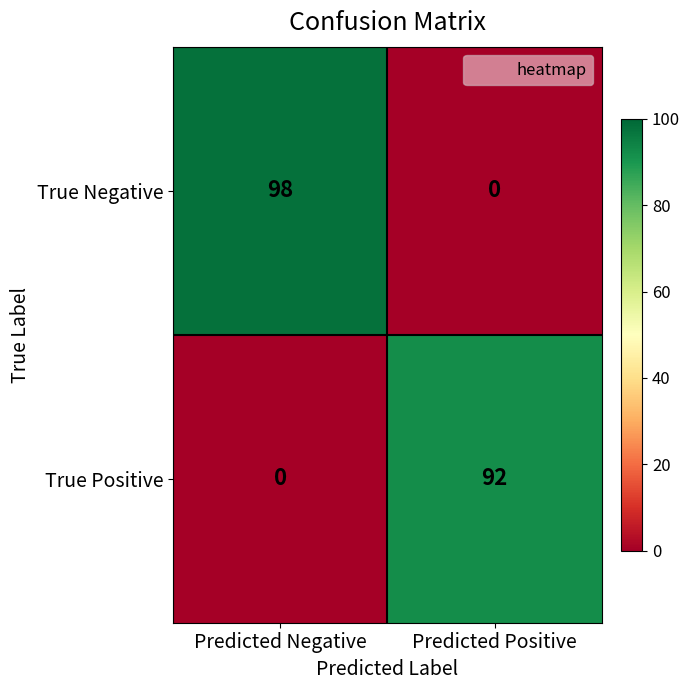

Which series has the widest spread of values?

True Negative